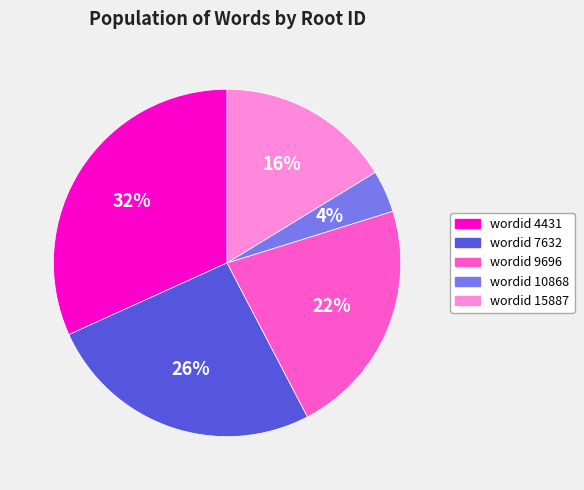

To the nearest percent, what is the average slice percentage?

20%